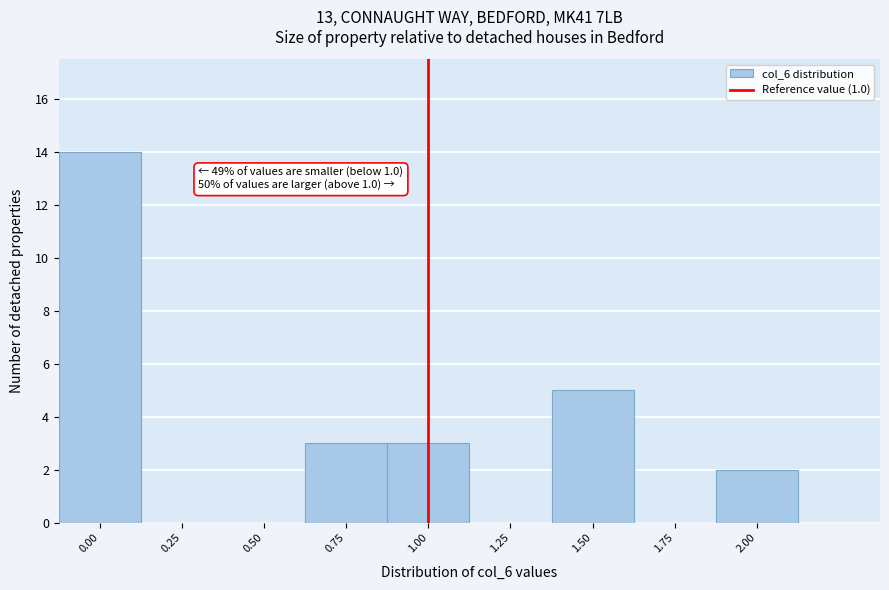

Over which range of the x-axis is the bar tallest?

-0.125 to 0.125